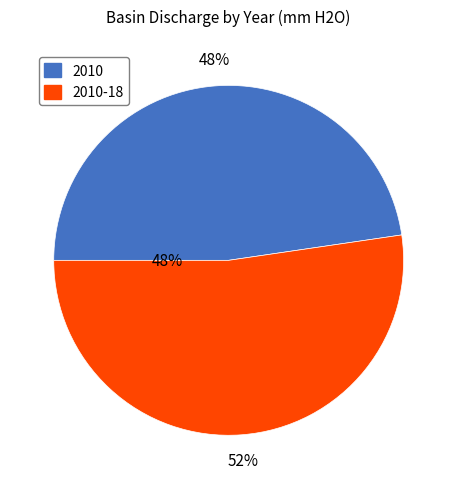

What is the ratio of the value at 2010 to the value at 2010-18?

0.9